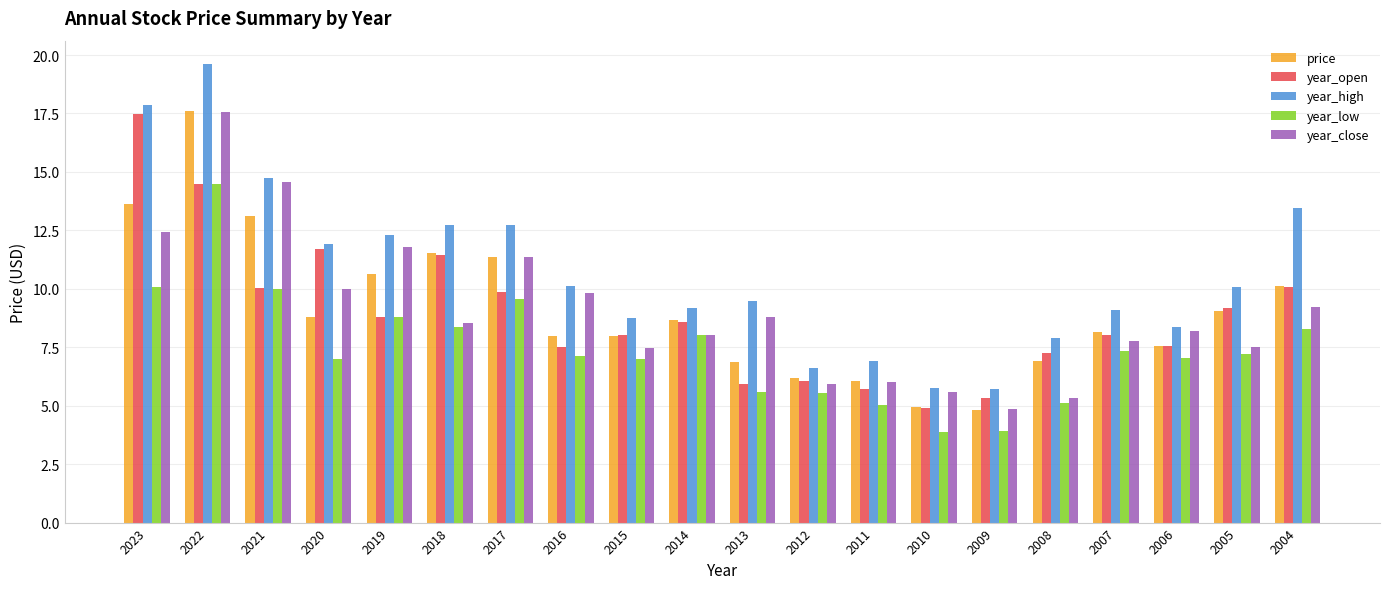

Is the value of year_close at 2013 greater than the value of year_high at 2019?

No